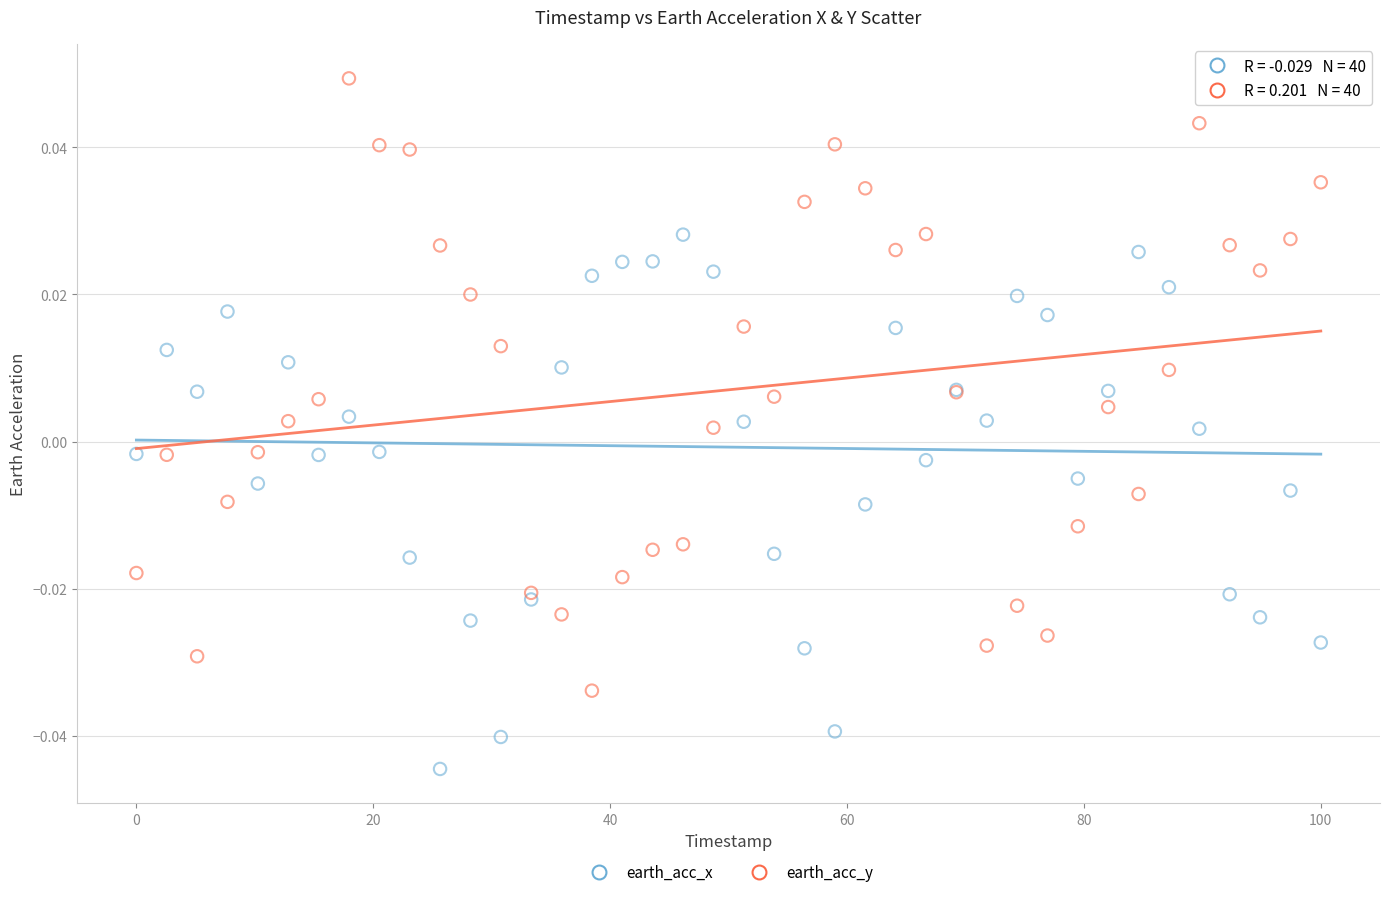

Which series has the largest Y range (max minus min)?

earth_acc_y